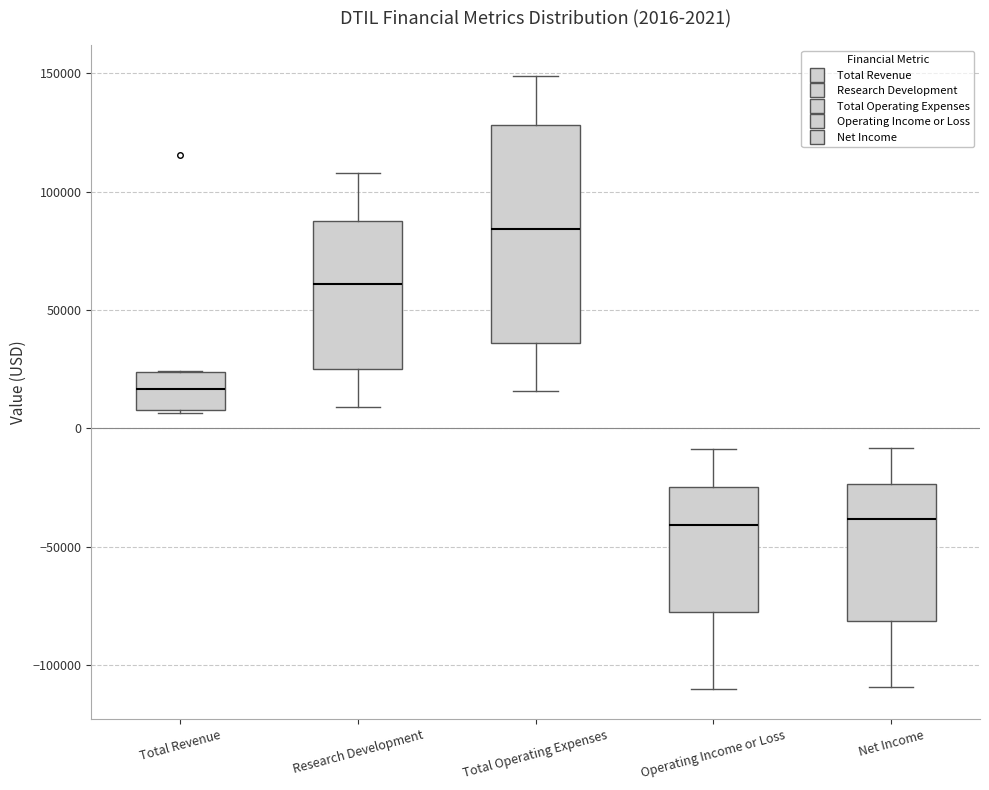

Comparing the boxes themselves (not the whiskers), which one is the tallest?

Total Operating Expenses